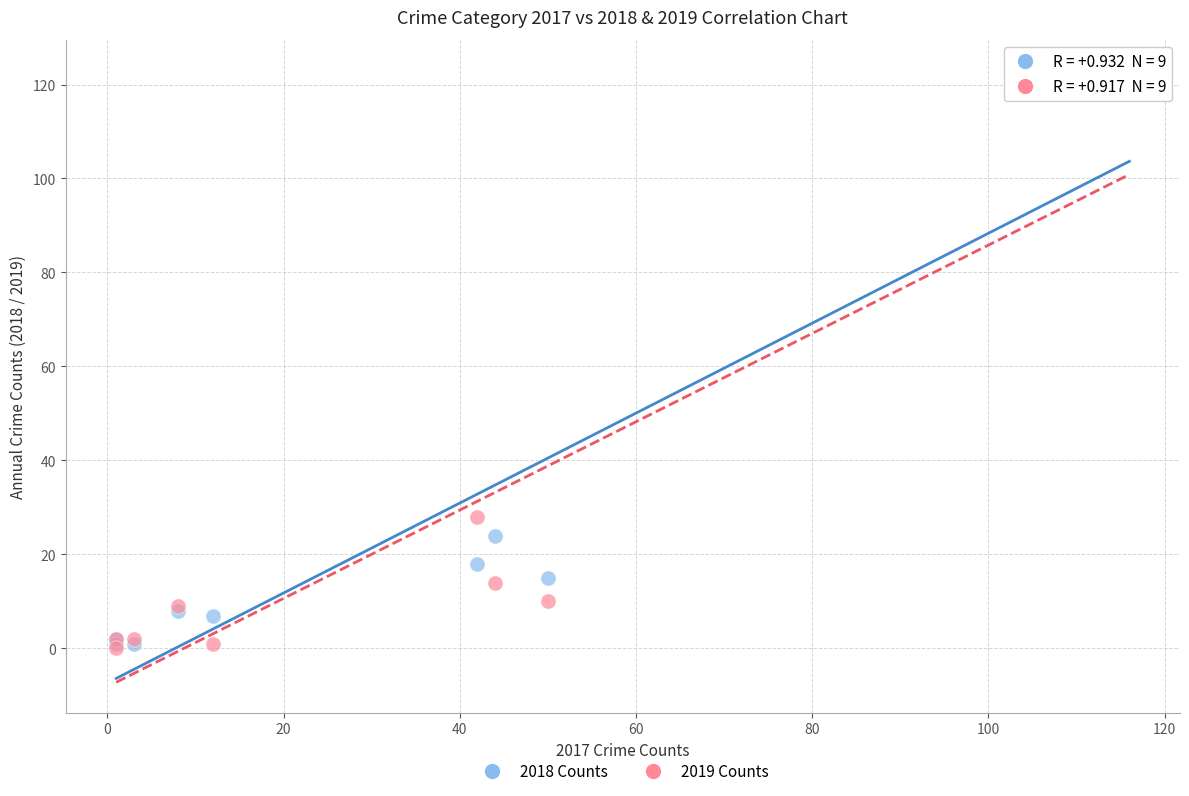

In the 2019 Counts series, what Y value is closest to 60?

28